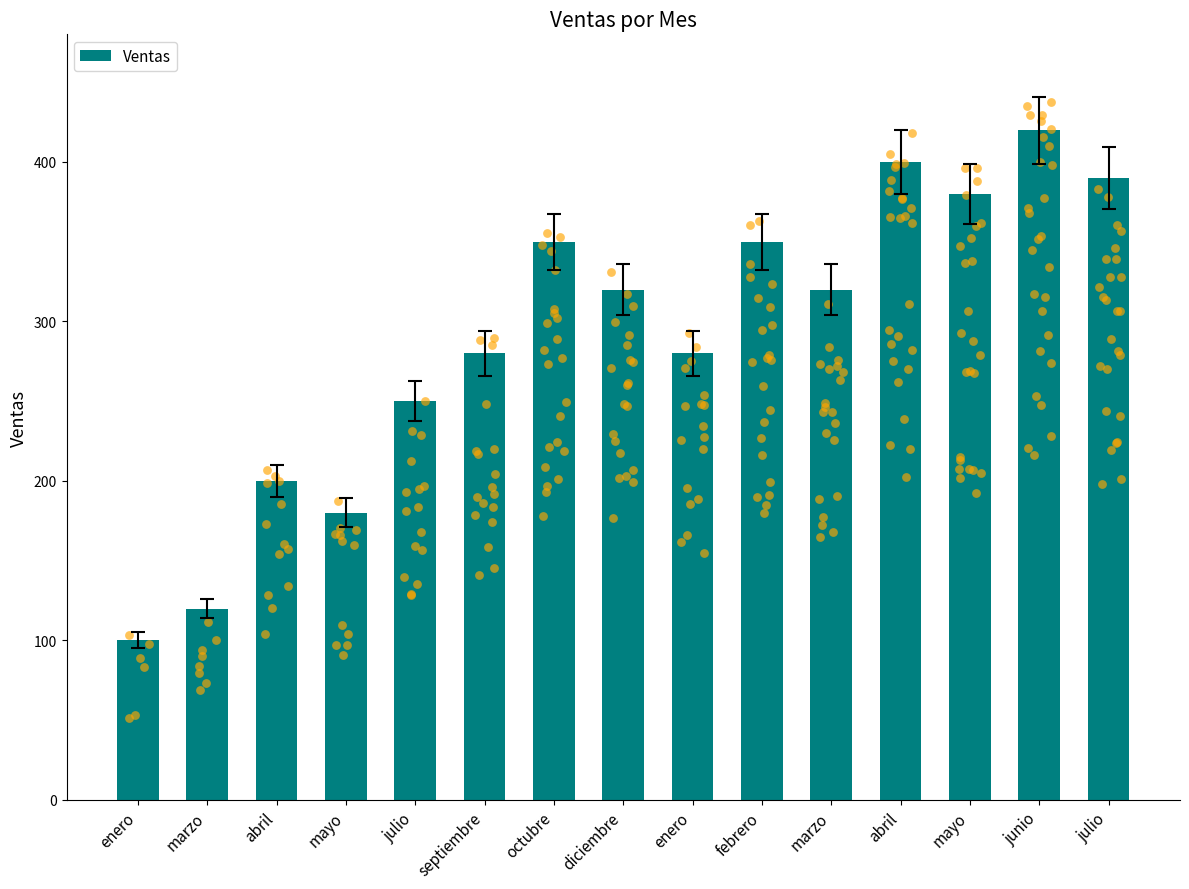

What is the ratio of the value at julio to the value at abril?

1.9